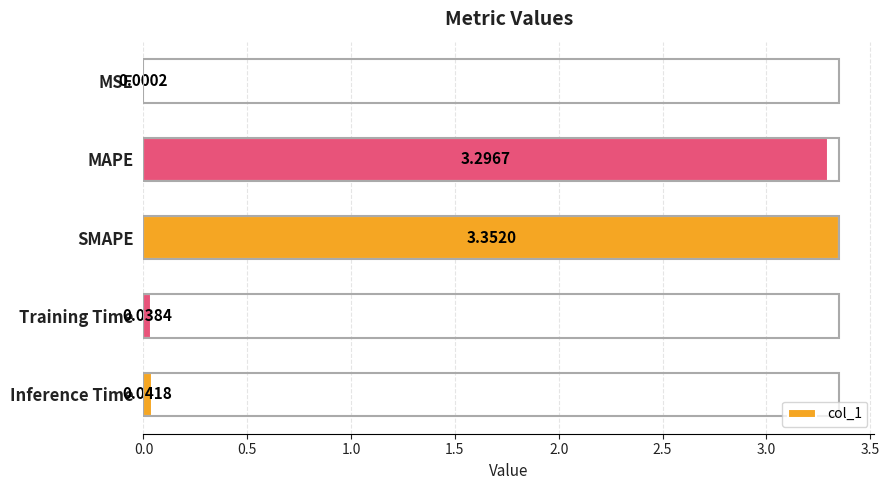

At which category does the chart reach its peak across all series?

SMAPE